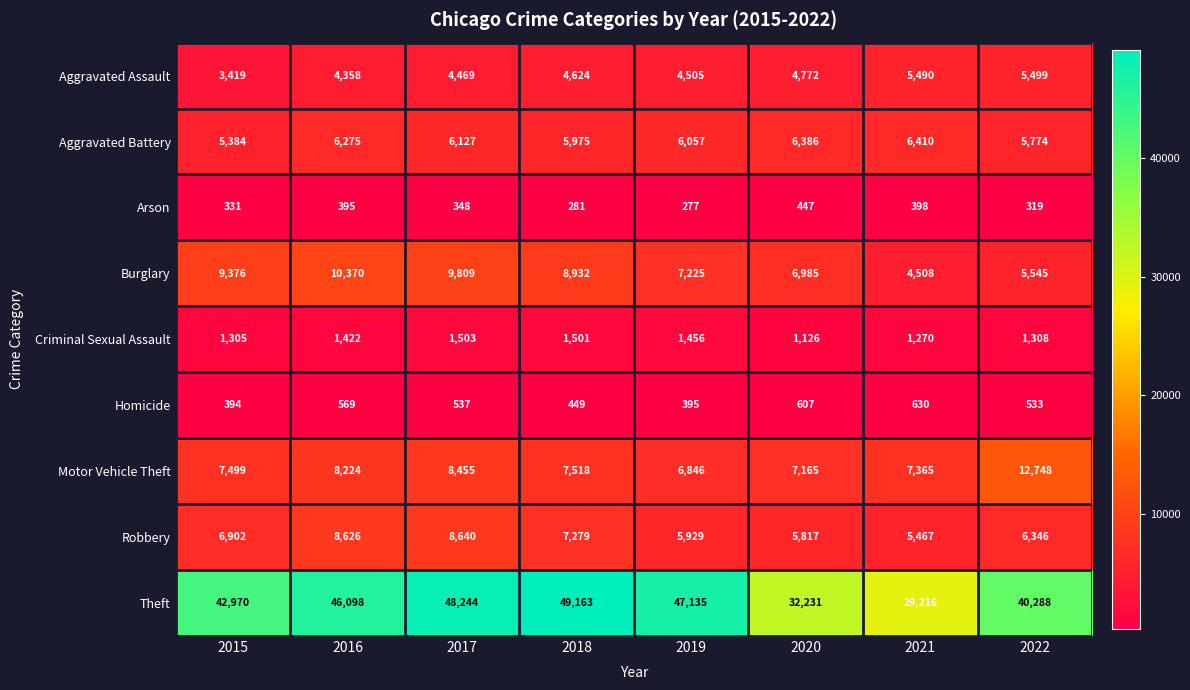

Count the number of data series in this chart.

9